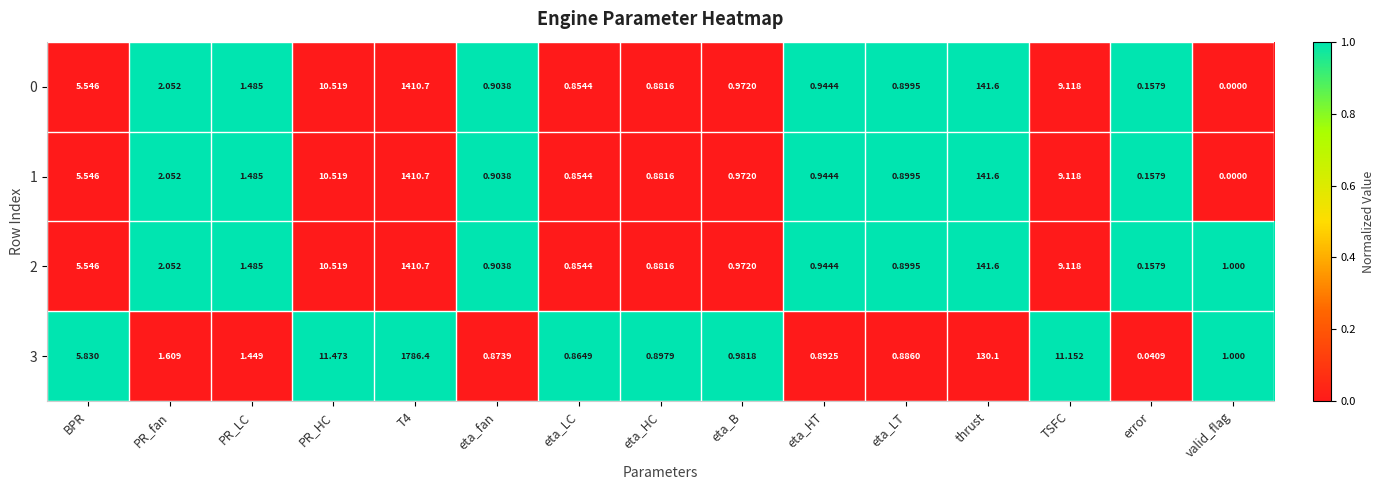

Is the value of 0 at eta_HT greater than the value of 1 at PR_HC?

No